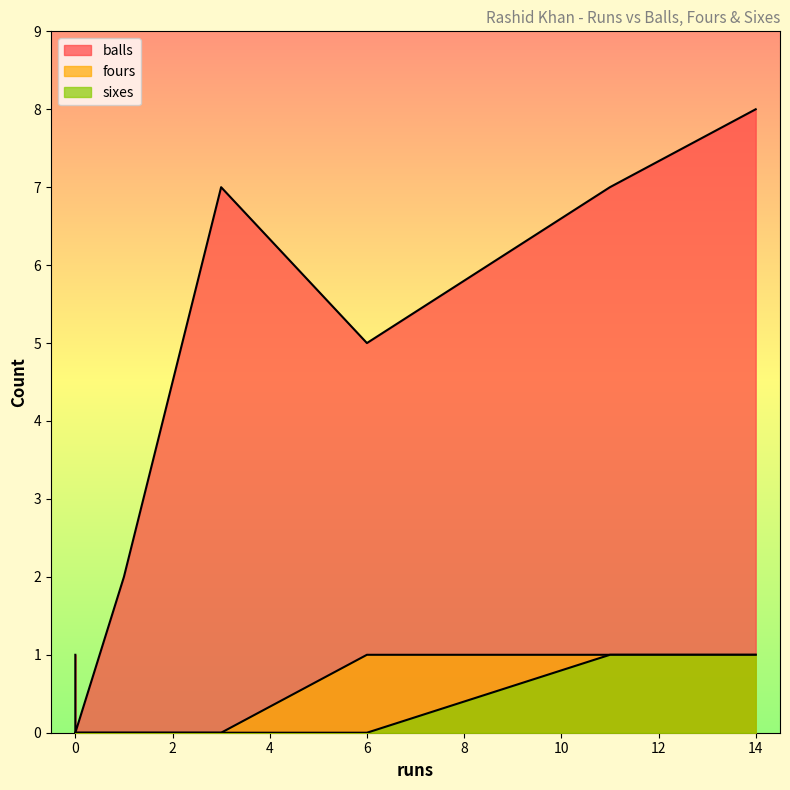

At how many categories does at least one series exceed 2?

4